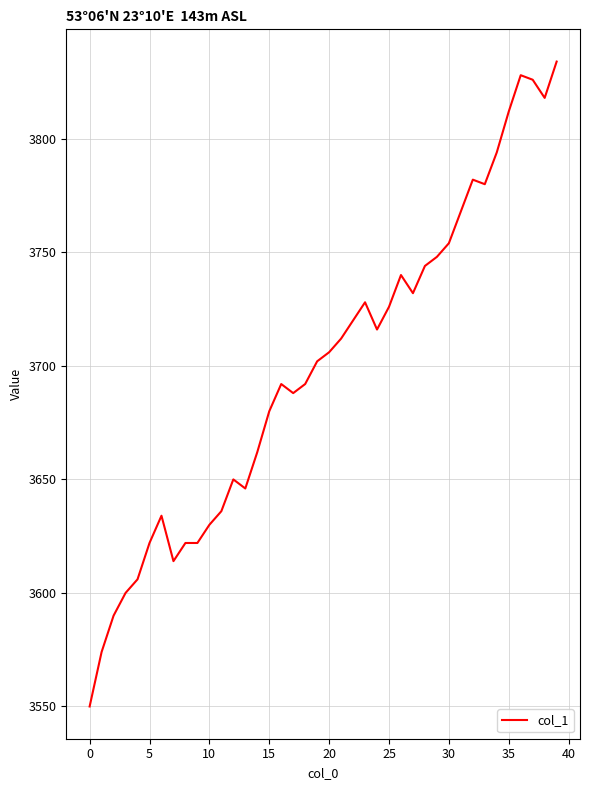

Reading right to left, transcribe all the data shown in this chart.

3834	3818	3826	3828	3812	3794	3780	3782	3768	3754	3748	3744	3732	3740	3726	3716	3728	3720	3712	3706	3702	3692	3688	3692	3680	3662	3646	3650	3636	3630	3622	3622	3614	3634	3622	3606	3600	3590	3574	3550